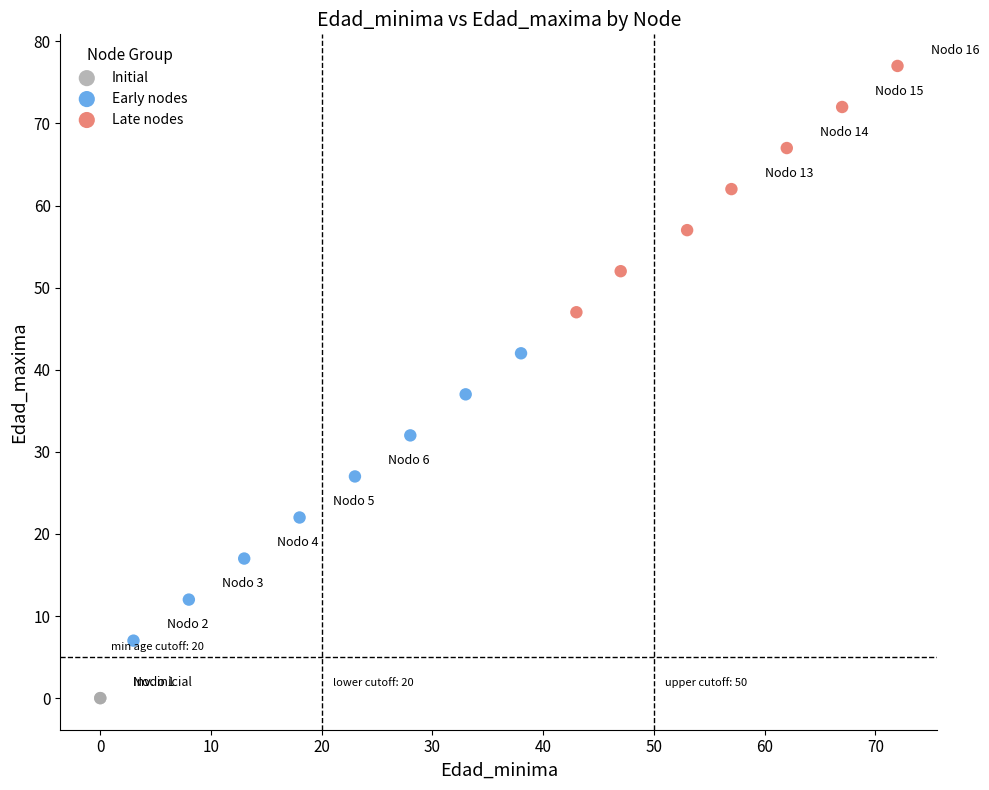

Which series reaches the maximum Y coordinate?

Late nodes